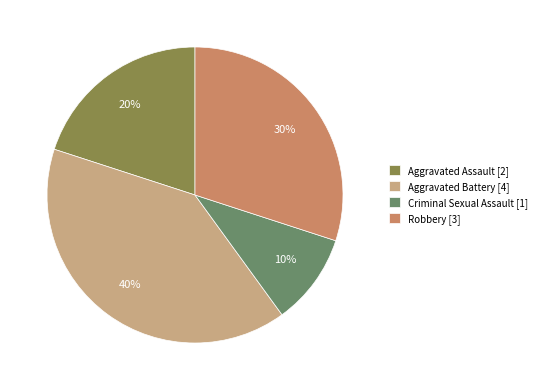

To the nearest percent, what is the combined percentage of Robbery and Criminal Sexual Assault?

40%